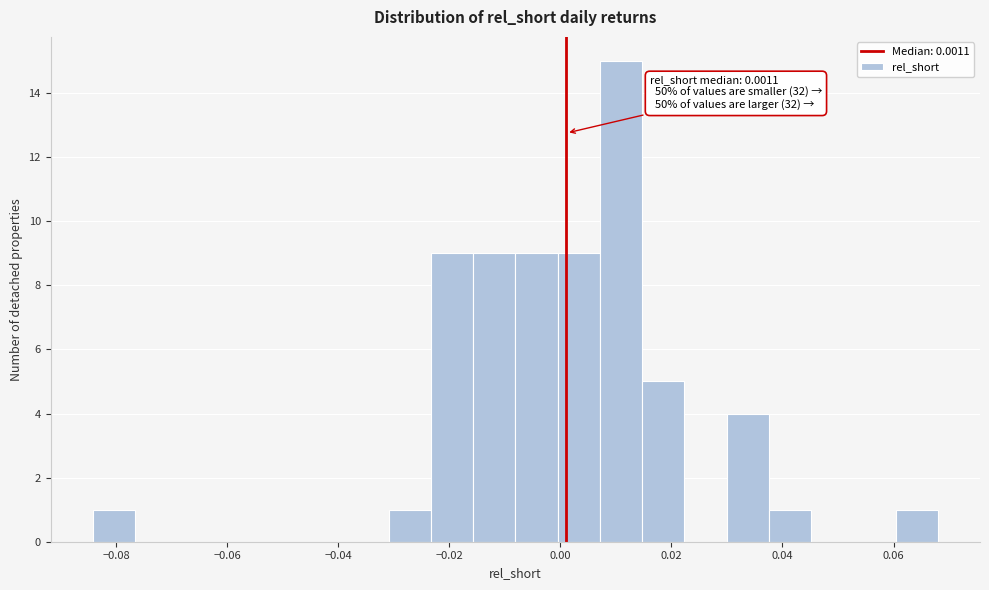

Around what value on the x-axis is the tallest bar? Give the approximate position of its centre, as read against the axis.

0.010